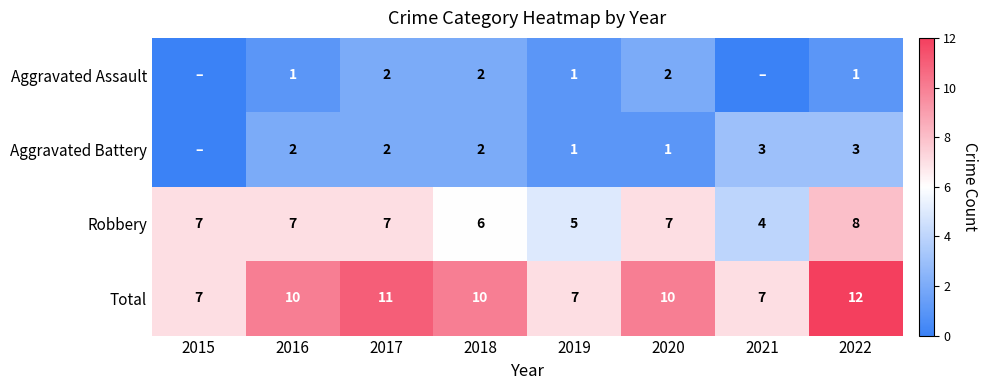

The value of Total at 2016 is 10. True or false?

True